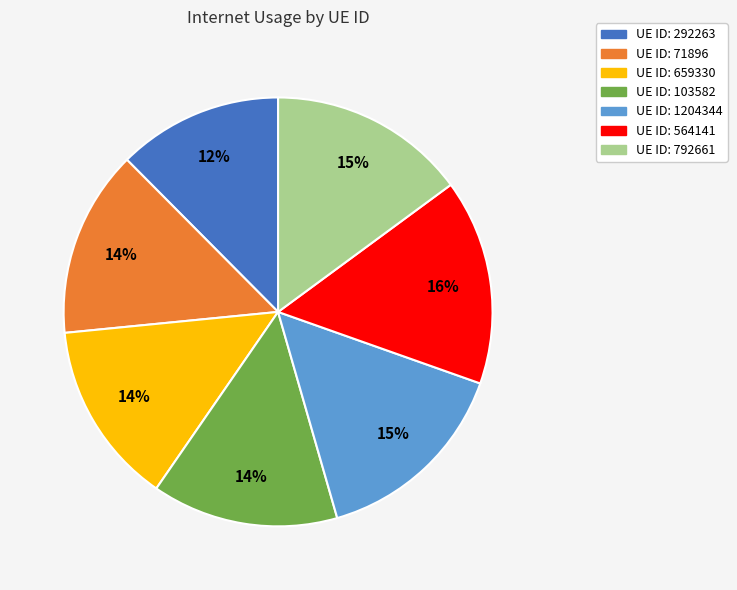

Is there any slice that represents more than half of the pie?

No